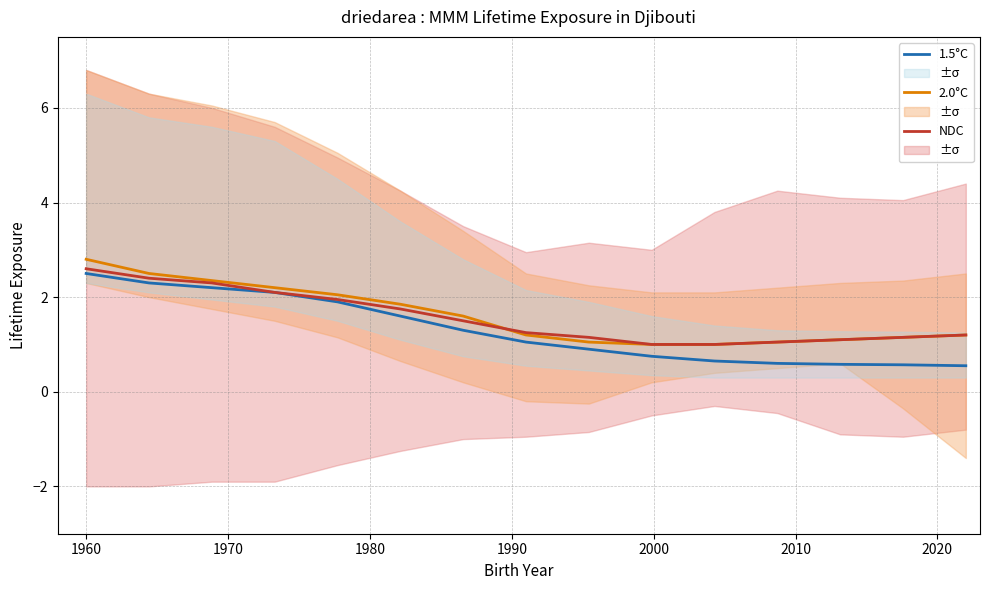

What is the minimum value for 2.0°C?

1.0